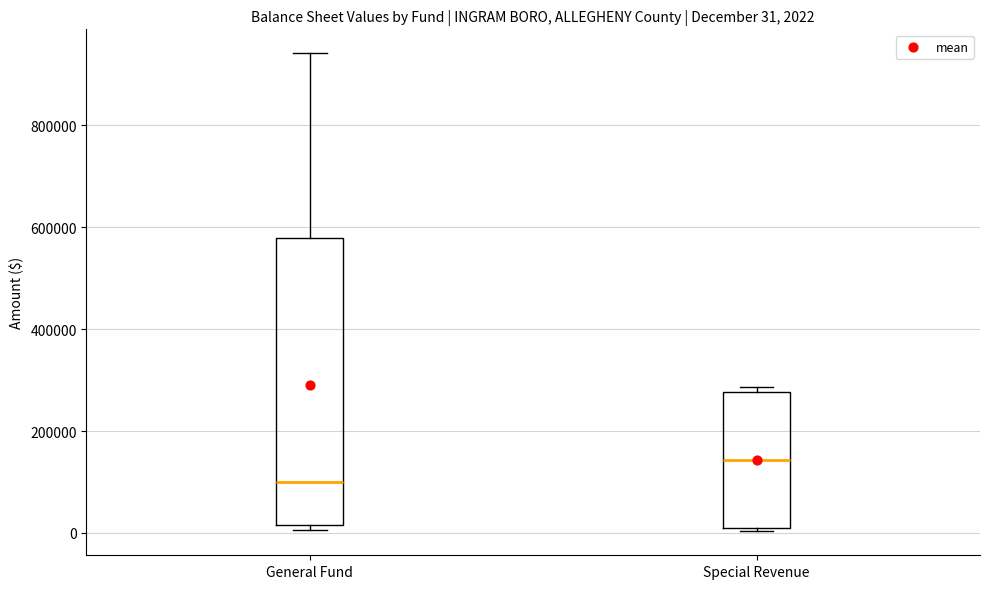

Which box's median line is the highest?

Special Revenue